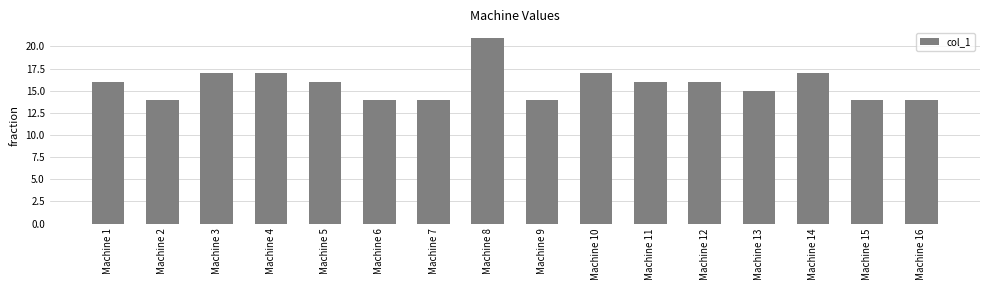

True or false: the data shows 14 at Machine 2.

True